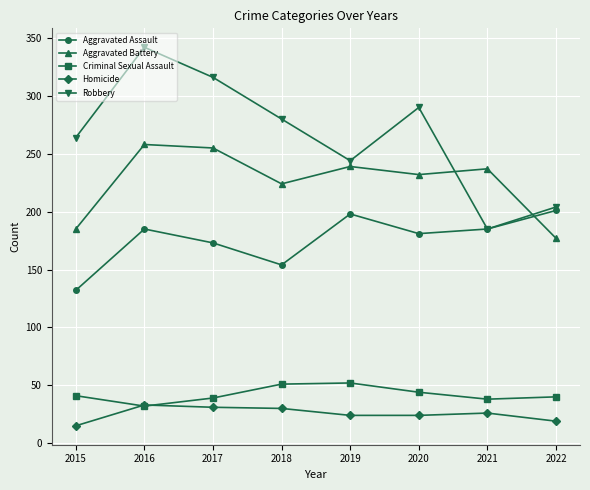

True or false: Robbery has a value of 204 at 2022.

True